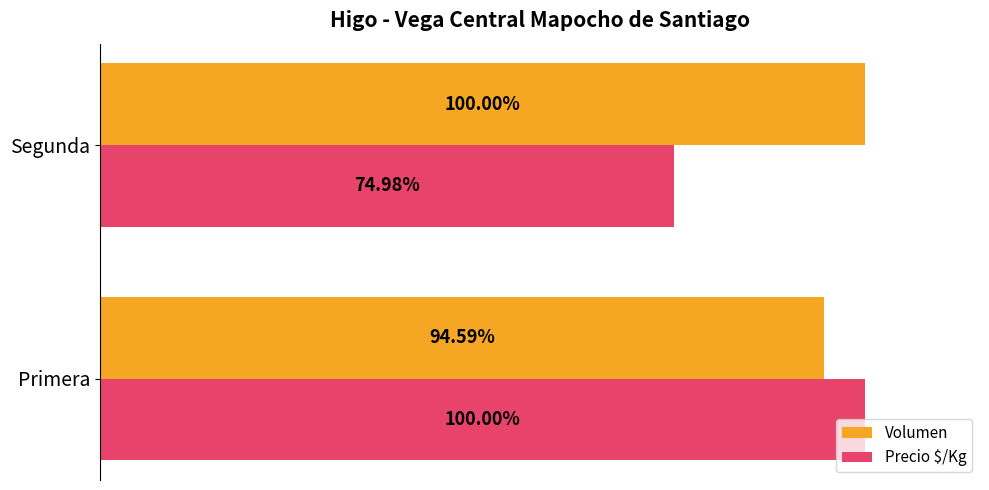

Is the value of Precio $/Kg at Segunda greater than the value of Volumen at Segunda?

No